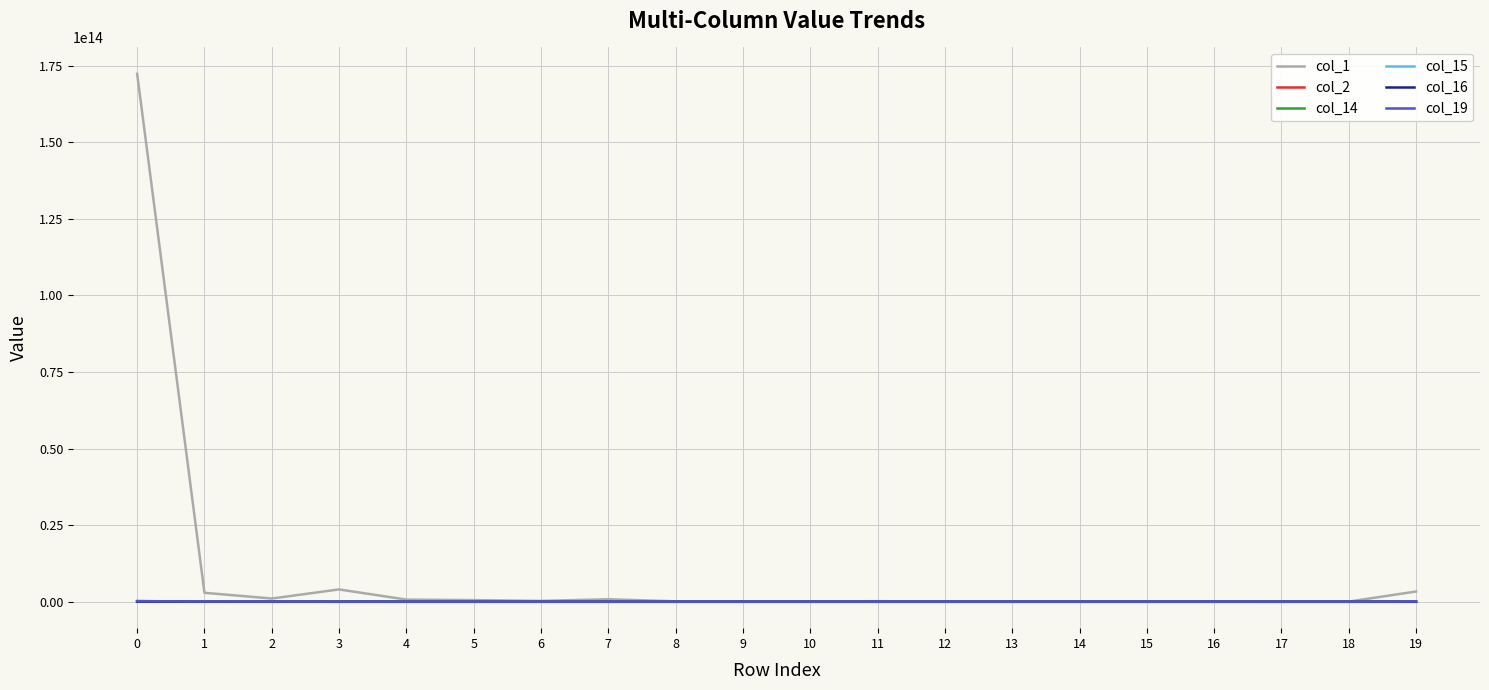

Which series has the largest total across all categories?

col_1